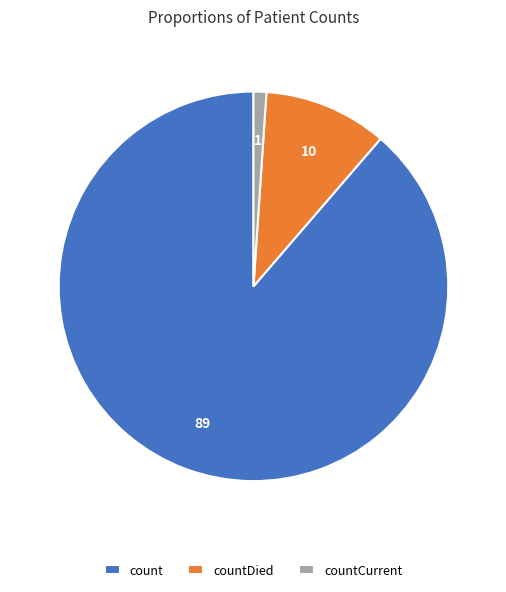

How many slices are in this pie chart?

3